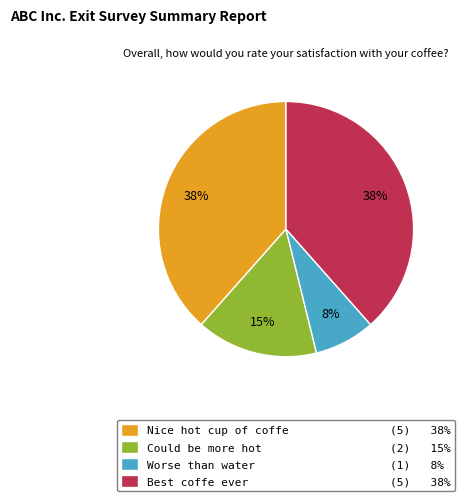

To the nearest percent, what is the average slice percentage?

25%